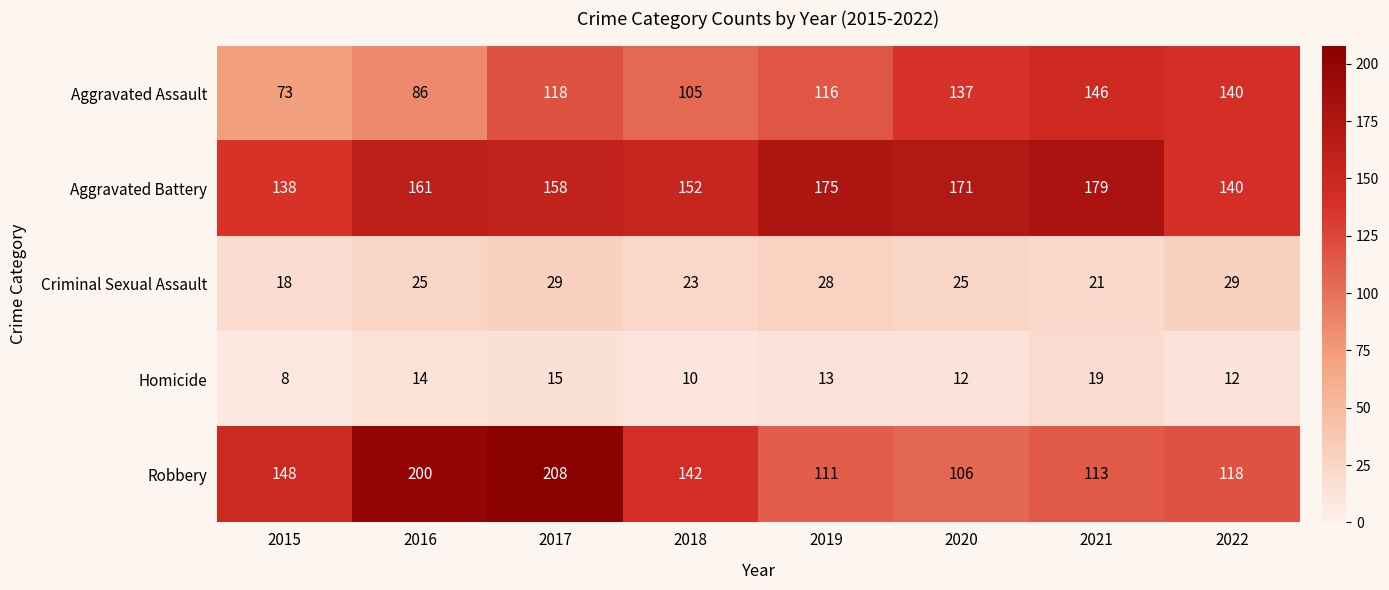

What is the maximum value for Homicide?

19